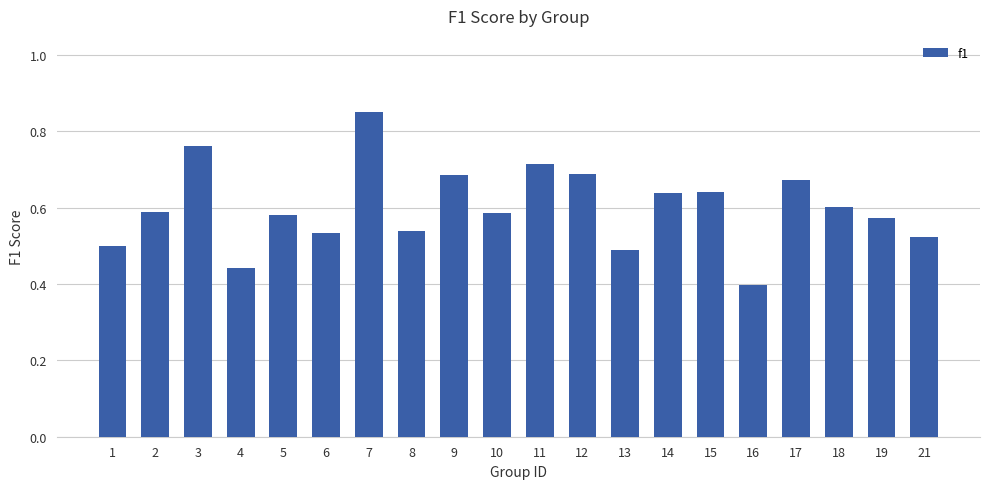

True or false: the data shows 0.6 at 15.

True